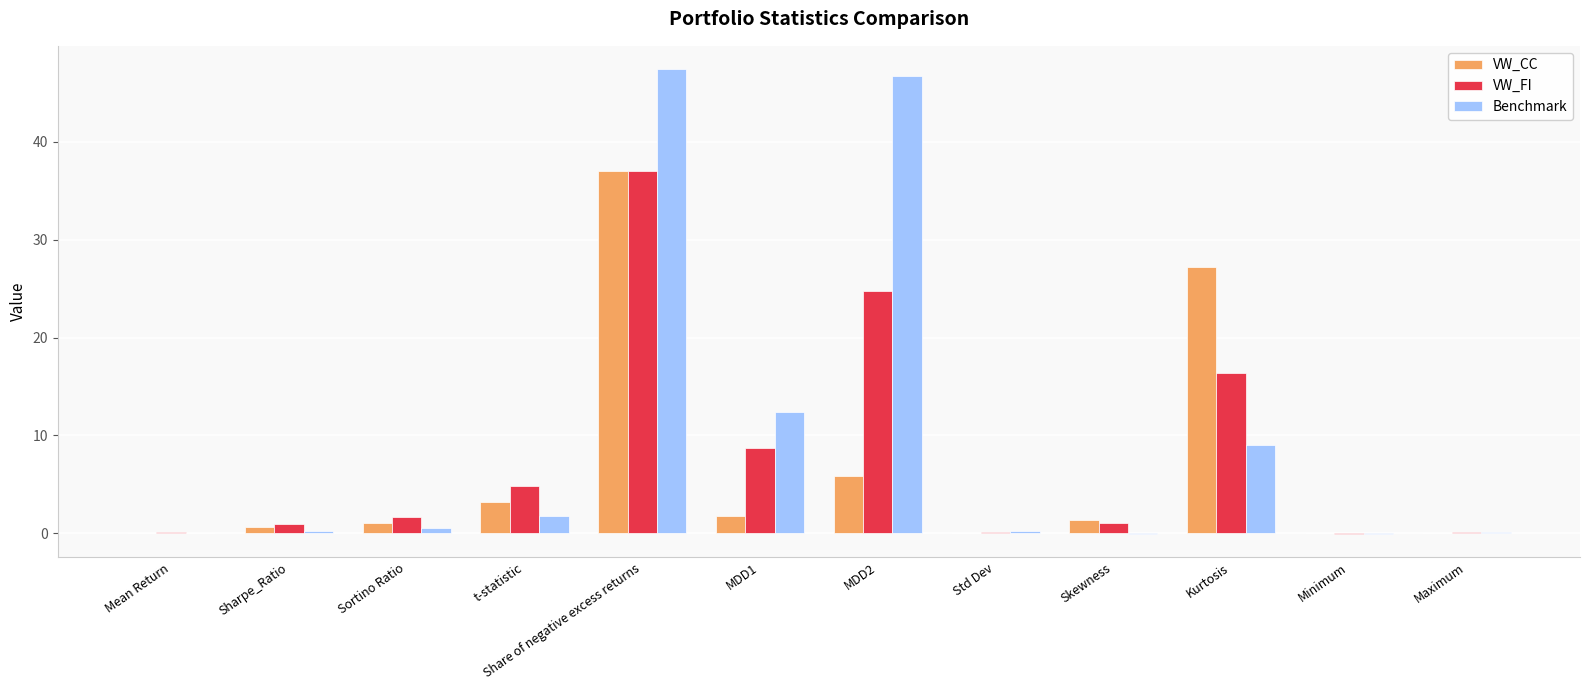

True or false: VW_FI has a value of 8.7 at MDD1.

True